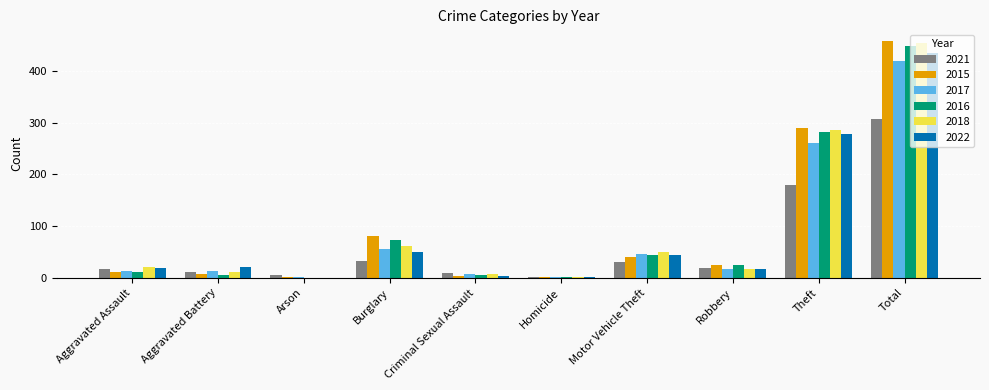

The value of 2018 at Robbery is 17. True or false?

True